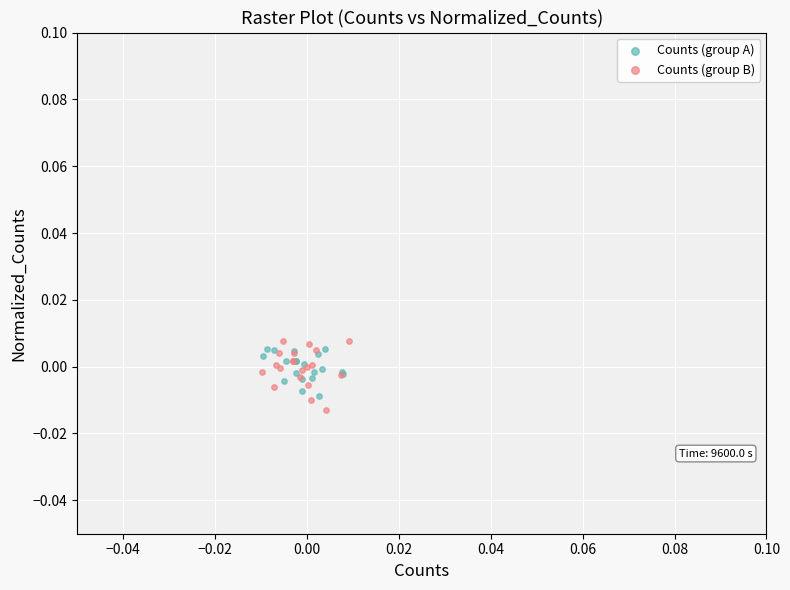

What are all the series names shown in the legend?

Counts (group A), Counts (group B)